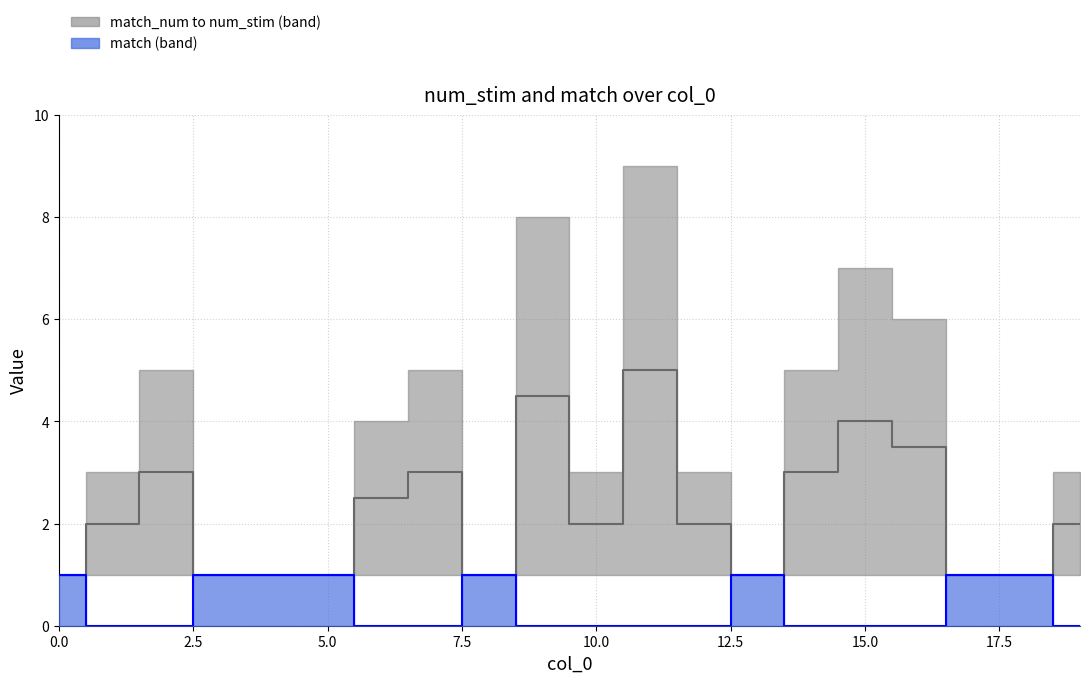

Which series has the widest spread of values?

num_stim